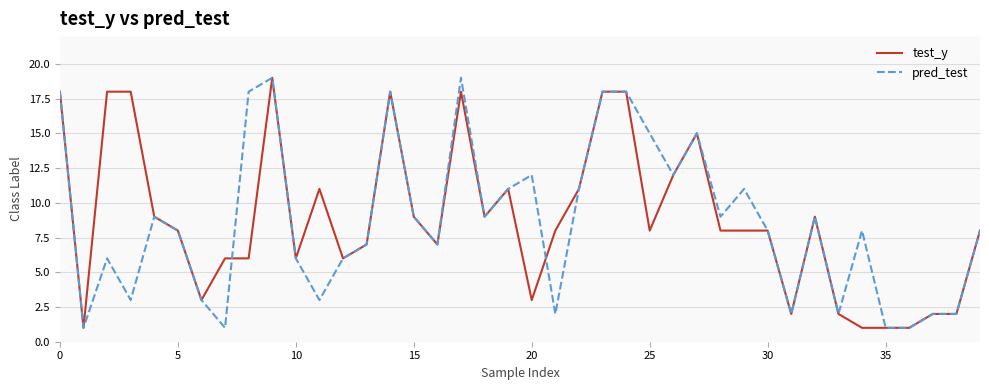

What is the highest value of the test_y series?

19